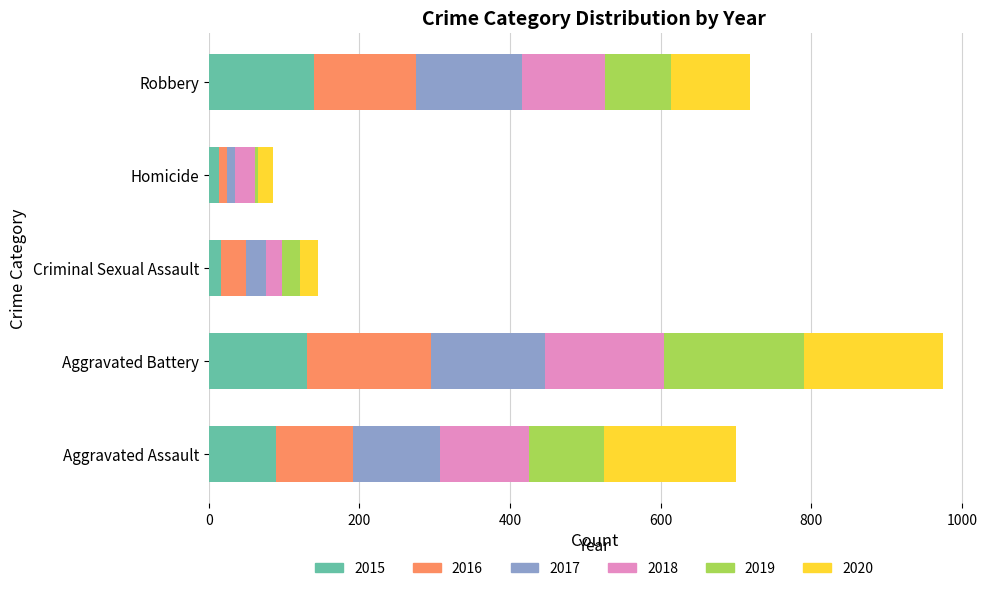

What is the sum of all 2015 values?

390